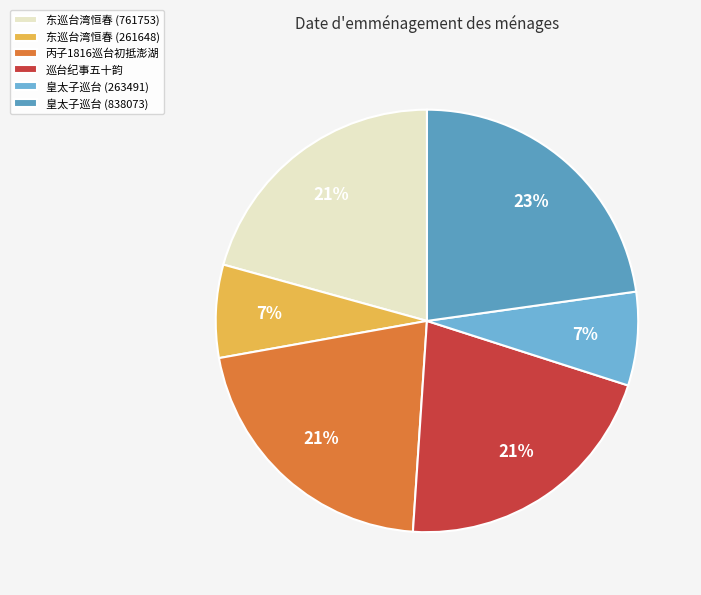

Does any single category account for the majority?

No